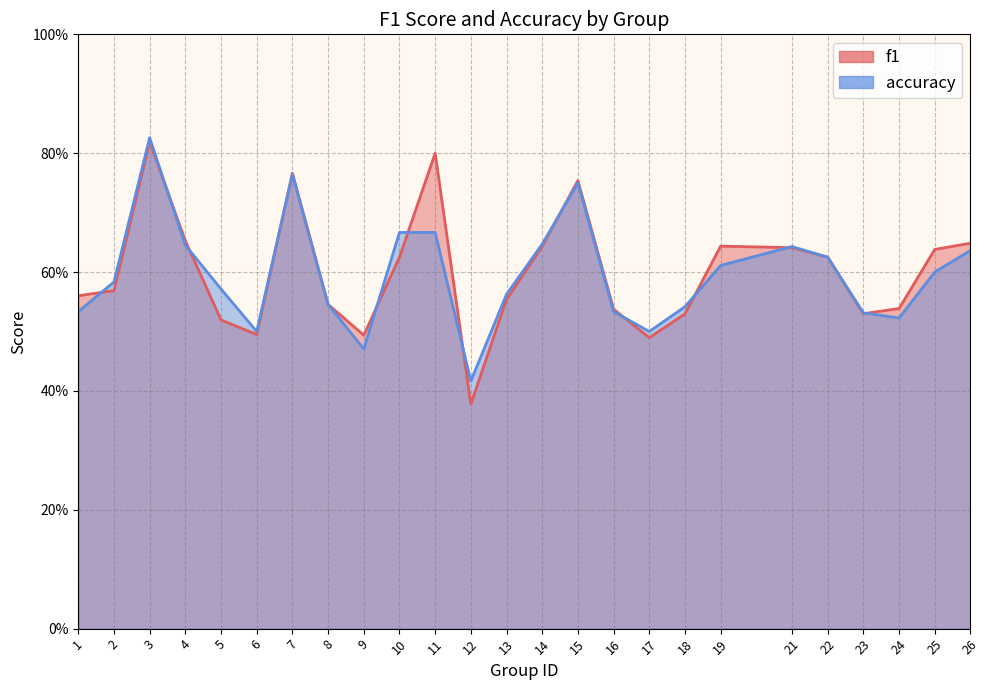

Reading right to left, extract all data points from this chart.

f1: 26=0.6	25=0.6	24=0.5	23=0.5	22=0.6	21=0.6	19=0.6	18=0.5	17=0.5	16=0.5	15=0.8	14=0.6	13=0.6	12=0.4	11=0.8	10=0.6	9=0.5	8=0.5	7=0.8	6=0.5	5=0.5	4=0.7	3=0.8	2=0.6	1=0.6
accuracy: 26=0.6	25=0.6	24=0.5	23=0.5	22=0.6	21=0.6	19=0.6	18=0.5	17=0.5	16=0.5	15=0.8	14=0.6	13=0.6	12=0.4	11=0.7	10=0.7	9=0.5	8=0.5	7=0.8	6=0.5	5=0.6	4=0.6	3=0.8	2=0.6	1=0.5